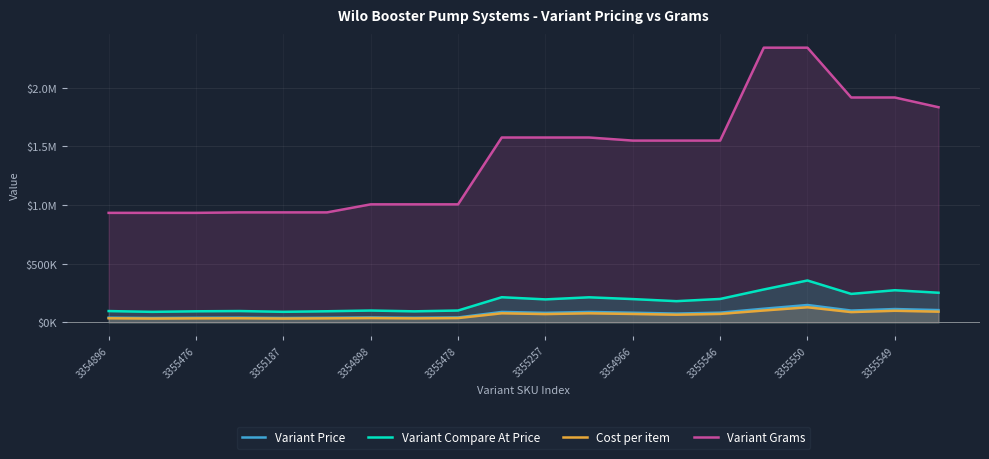

What is the greatest value displayed?

2340988.0